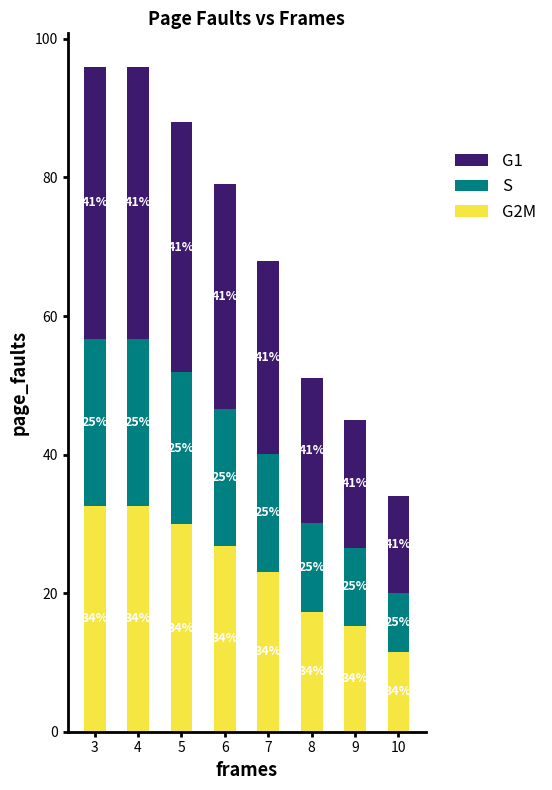

List the labels in order of S value, smallest first.

10, 9, 8, 7, 6, 5, 3, 4